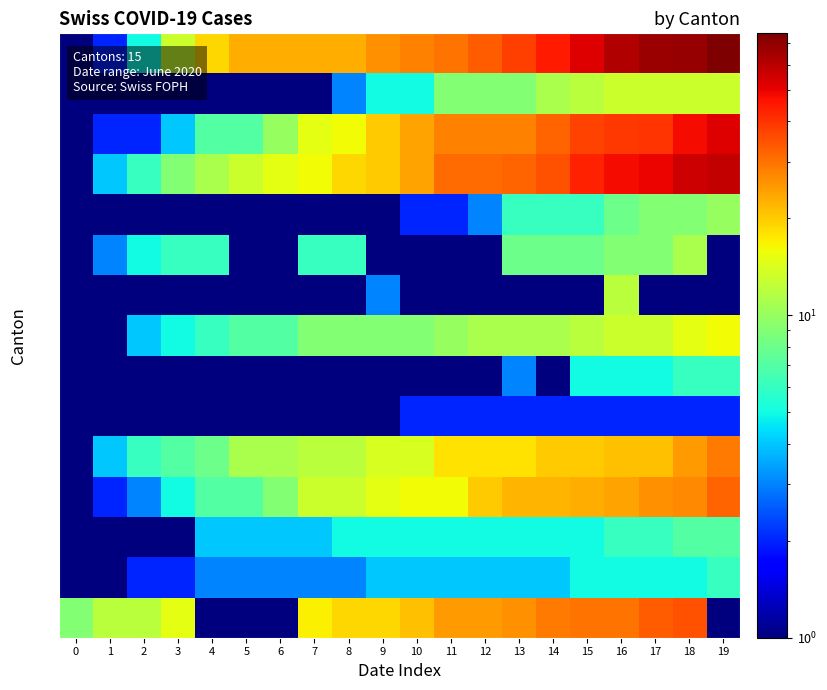

Which series changed the most between 15 and 17?

ZH